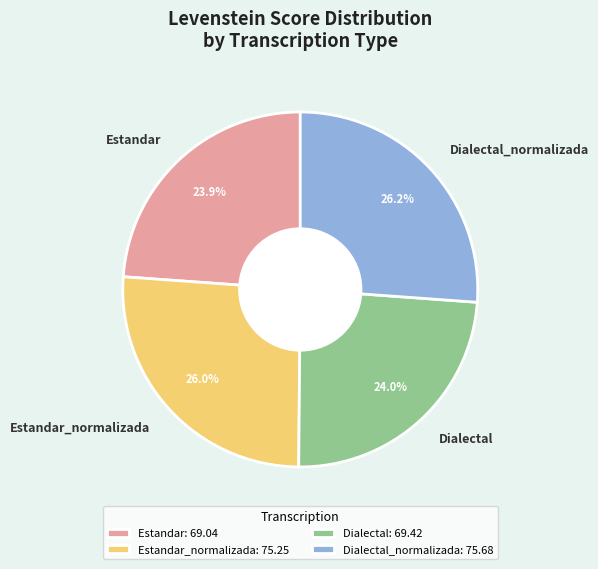

How much of the chart is everything except Dialectal?

76.0%